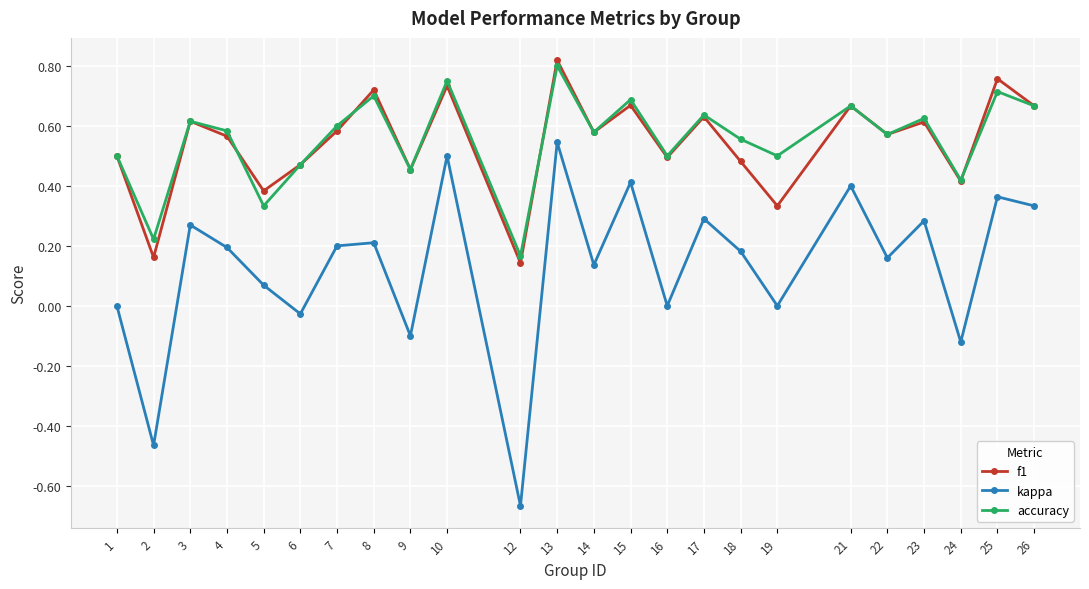

True or false: kappa and f1 cross at least once.

False